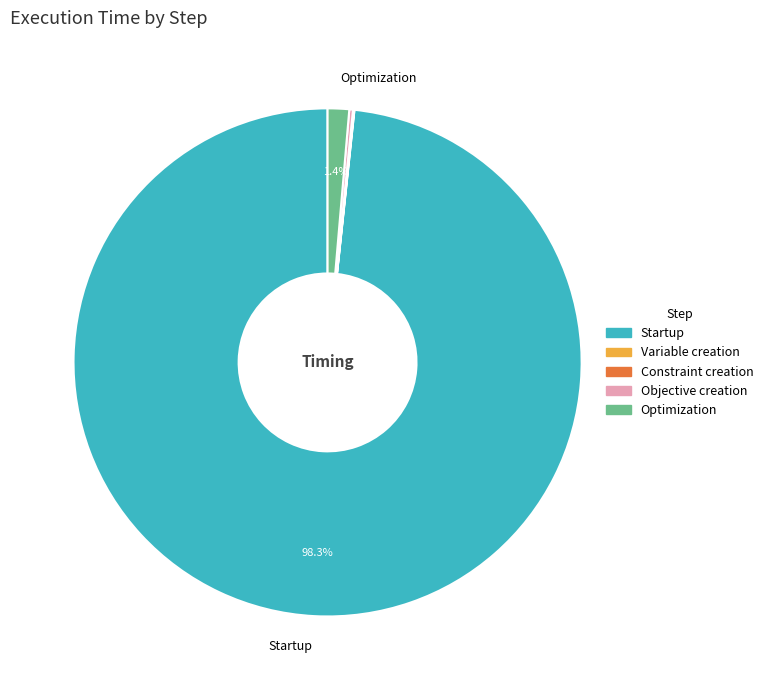

What portion of the pie excludes Optimization?

98.6%